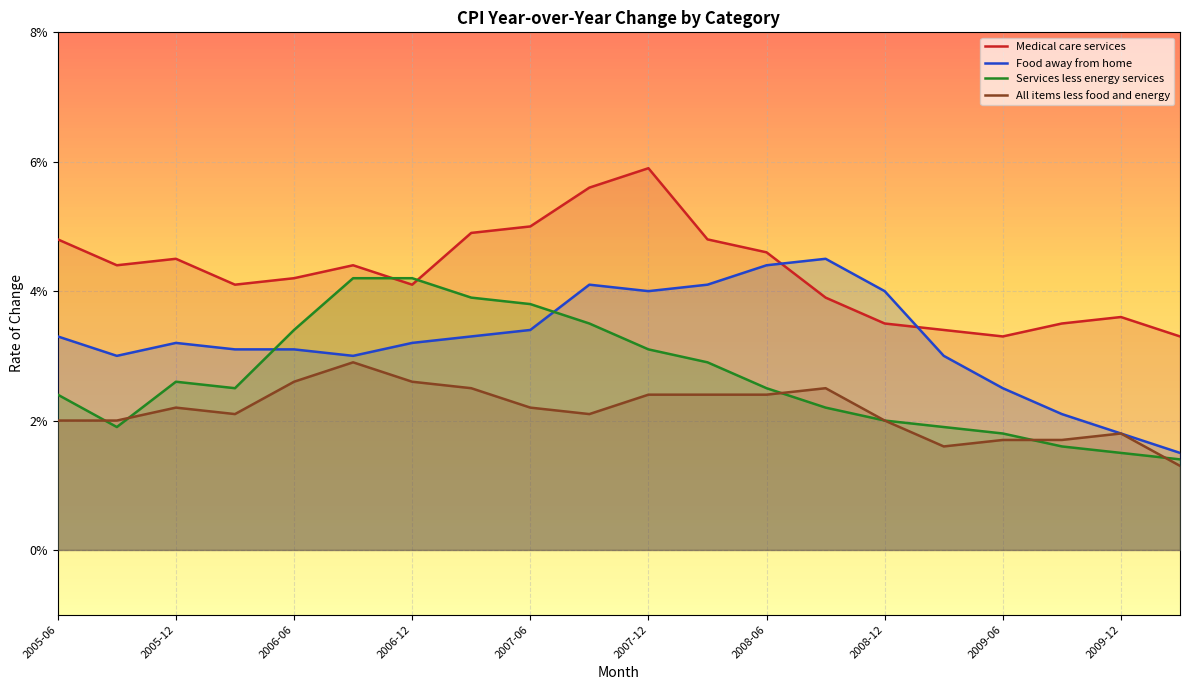

At how many categories does at least one series exceed 0?

20